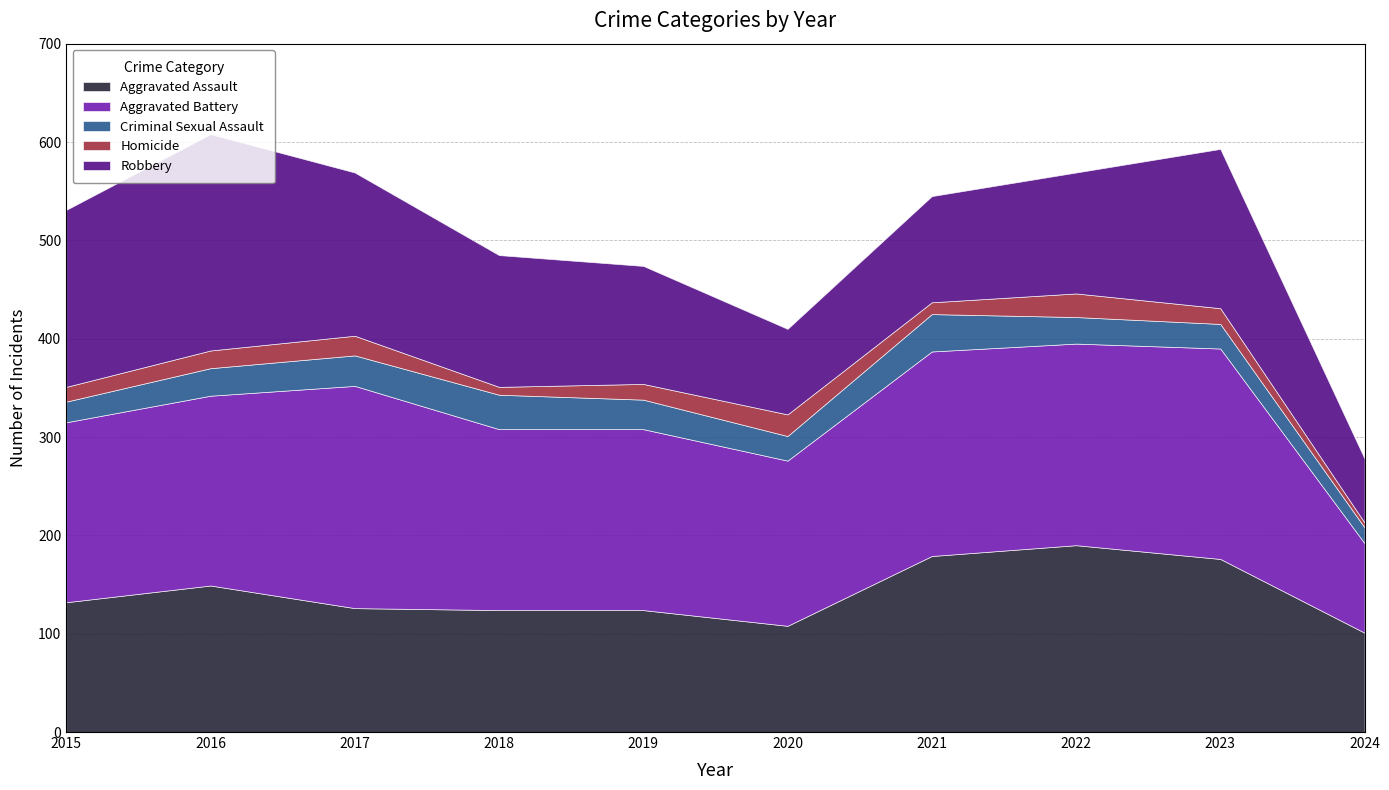

Reading right to left, transcribe all the data shown in this chart.

Aggravated Assault: 101	176	190	179	108	124	124	126	149	132
Aggravated Battery: 91	214	205	208	168	184	184	226	193	183
Criminal Sexual Assault: 16	25	27	38	25	30	35	31	28	21
Homicide: 5	16	24	12	22	16	8	20	18	15
Robbery: 65	162	123	108	87	120	134	166	220	180